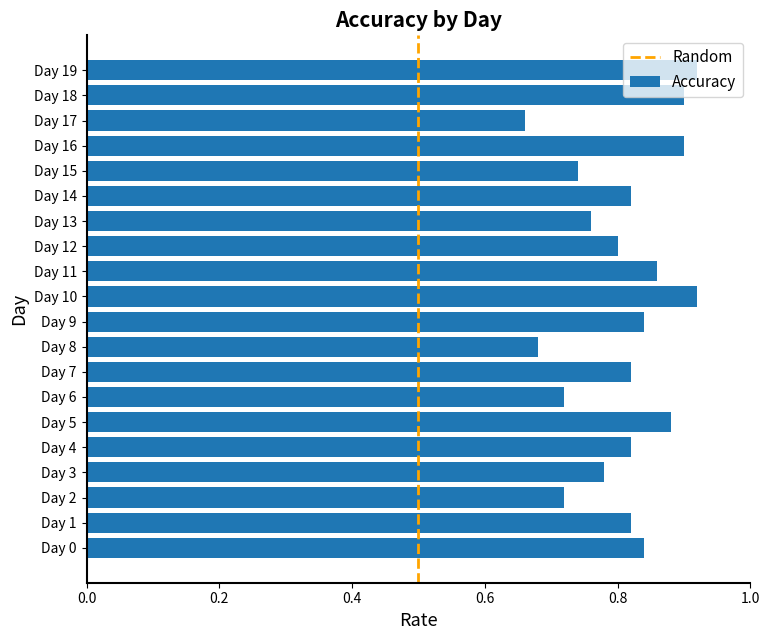

How many values are between 0 and 1?

20